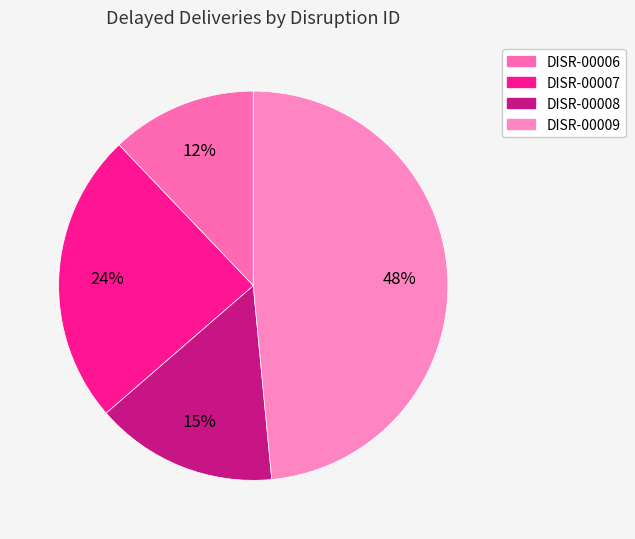

What portion of the pie excludes DISR-00006?

87.9%